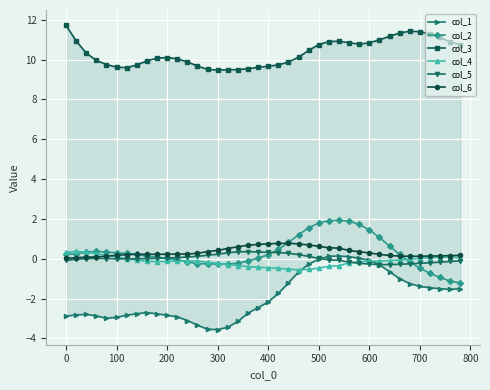

True or false: col_5 has a value of -0.1 at 0.

True